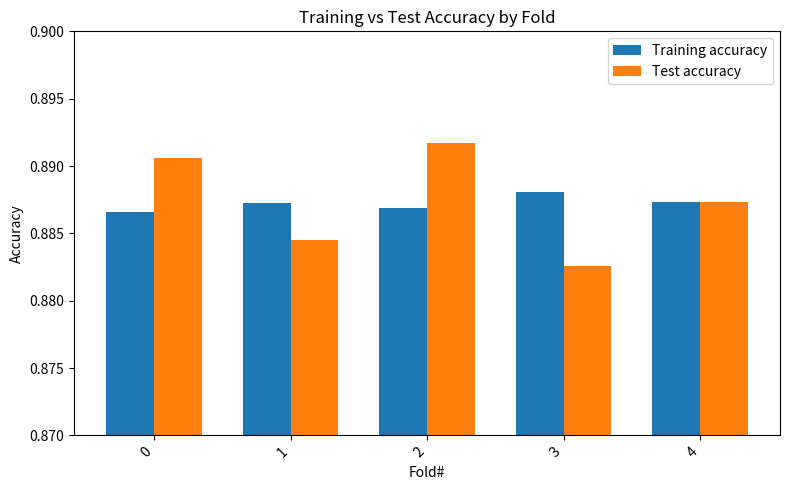

Is the value of Training accuracy at 2 greater than the value of Test accuracy at 2?

No